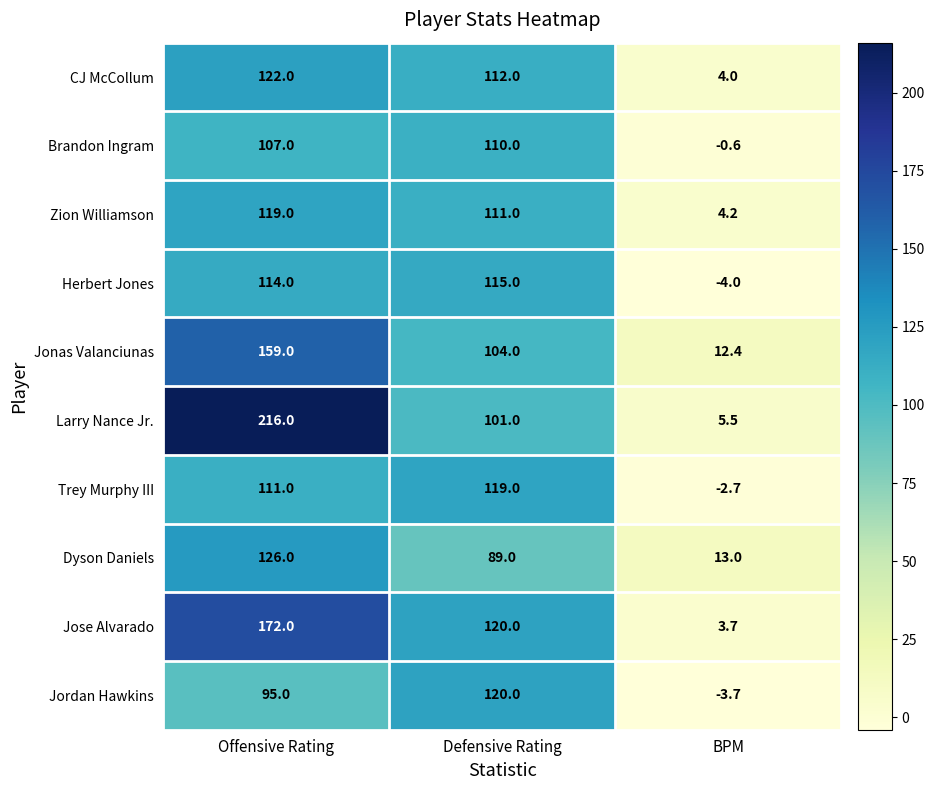

At which category does the chart reach its peak across all series?

Offensive Rating